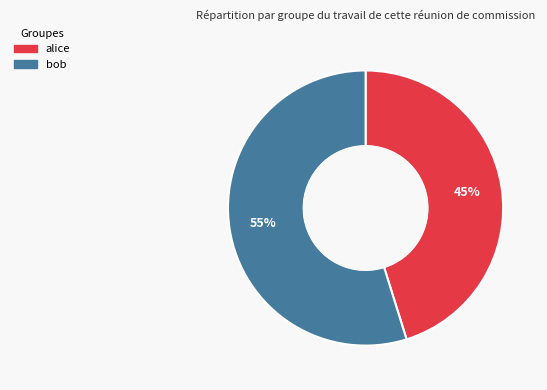

Count the number of slices in the pie.

2